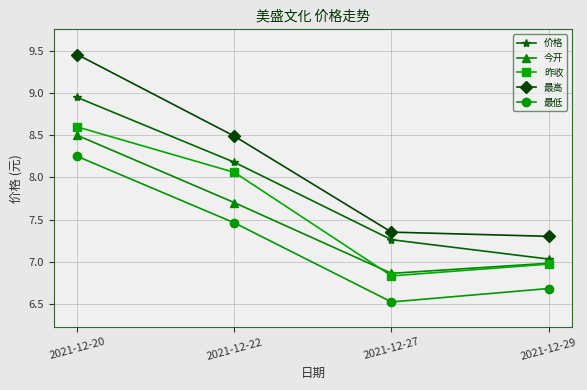

What is the total value across all series at 2021-12-27?

34.8